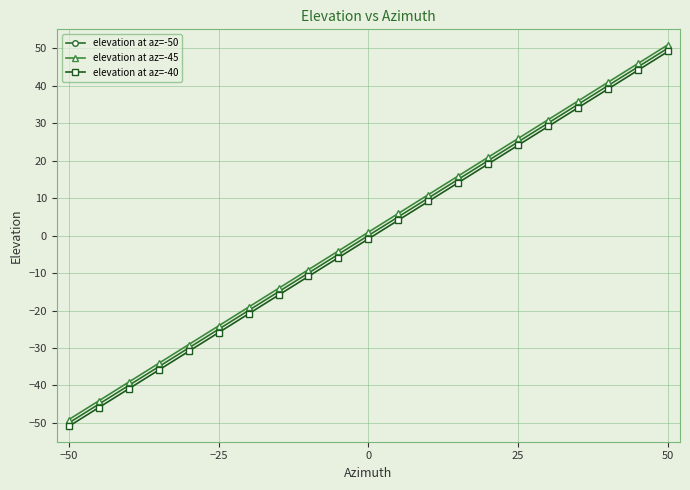

True or false: elevation at az=-45 and elevation at az=-40 cross at least once.

False